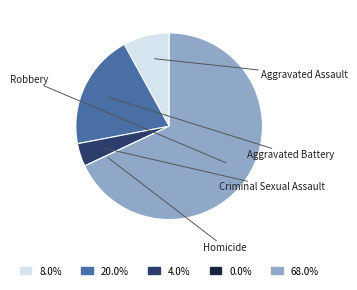

Does any single category account for the majority?

Yes